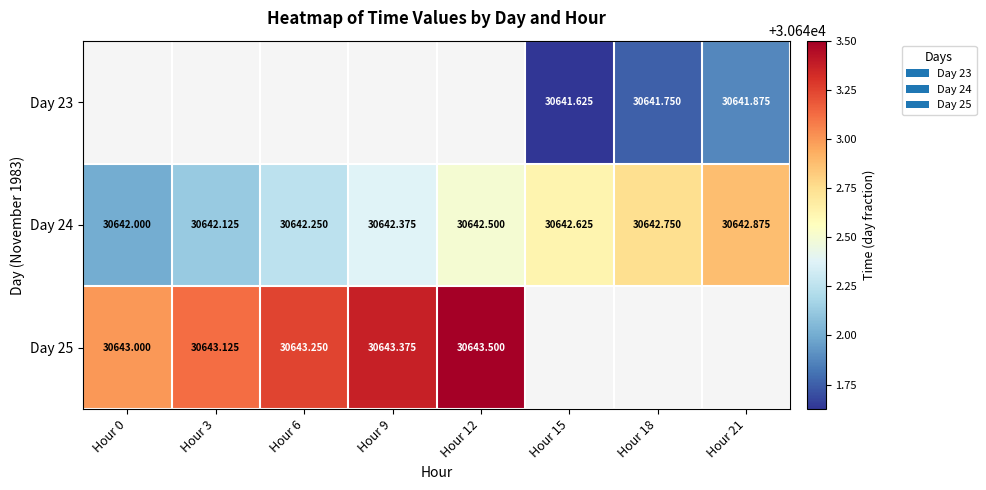

Which label corresponds to the largest value in the chart?

Hour 12